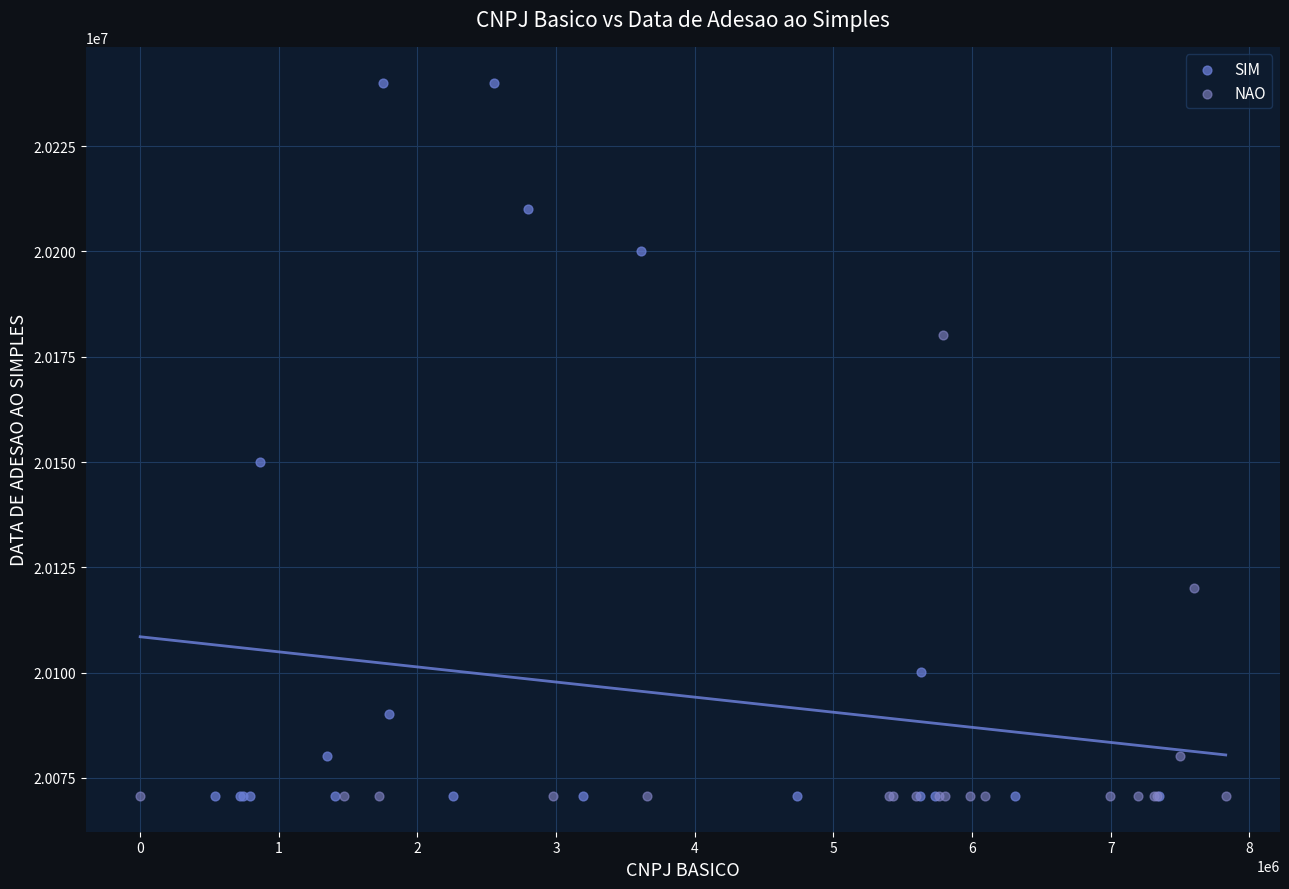

Which series contains the highest Y value?

SIM